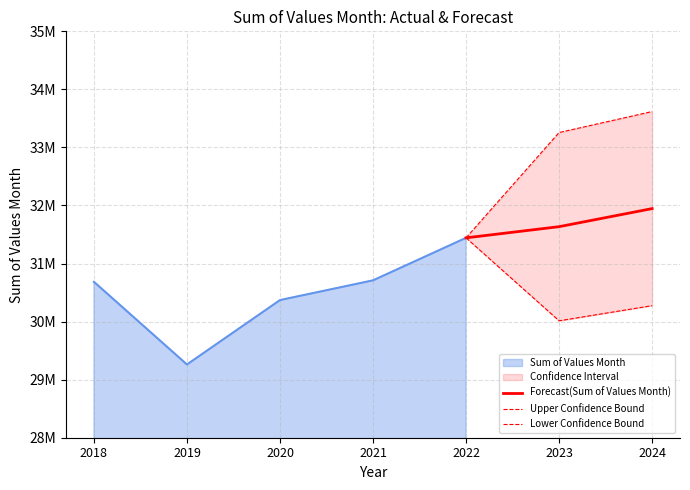

How many values in the Upper Confidence Bound series exceed 33256643?

2